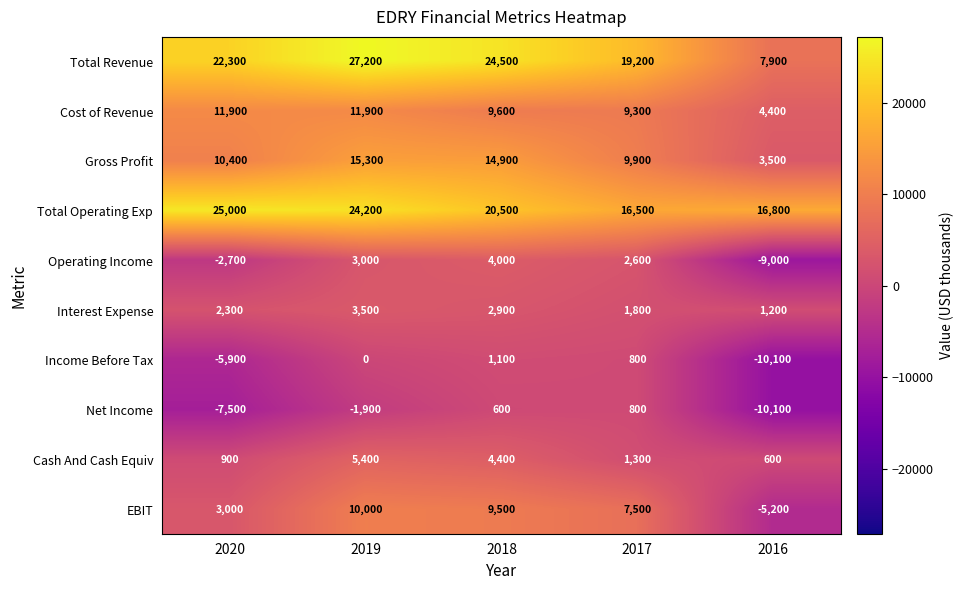

Which series has the largest range (max minus min)?

Total Revenue